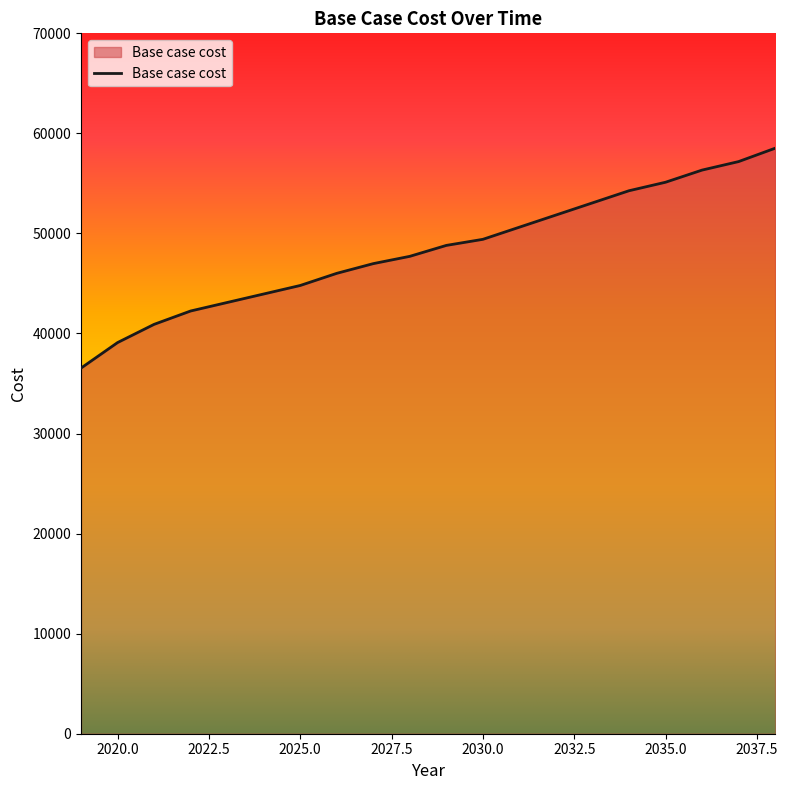

What is the difference between the maximum and minimum values?

21974.4